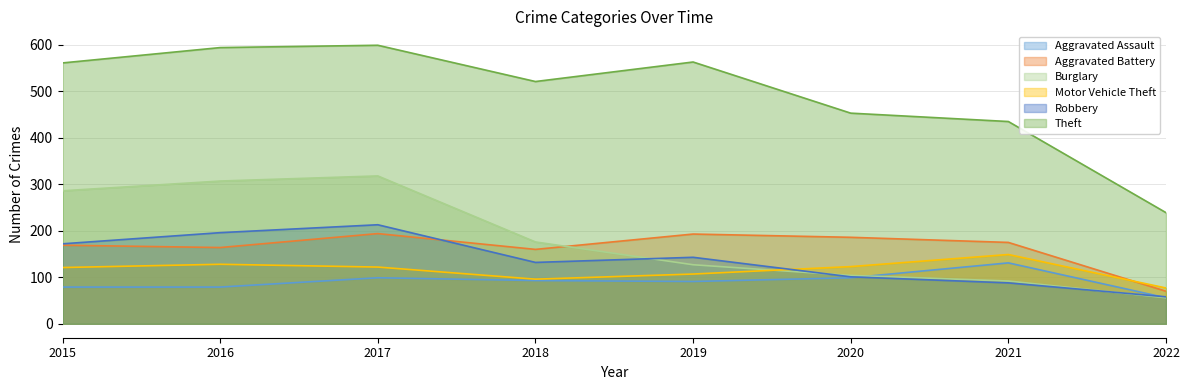

What is the minimum value for Aggravated Assault?

56